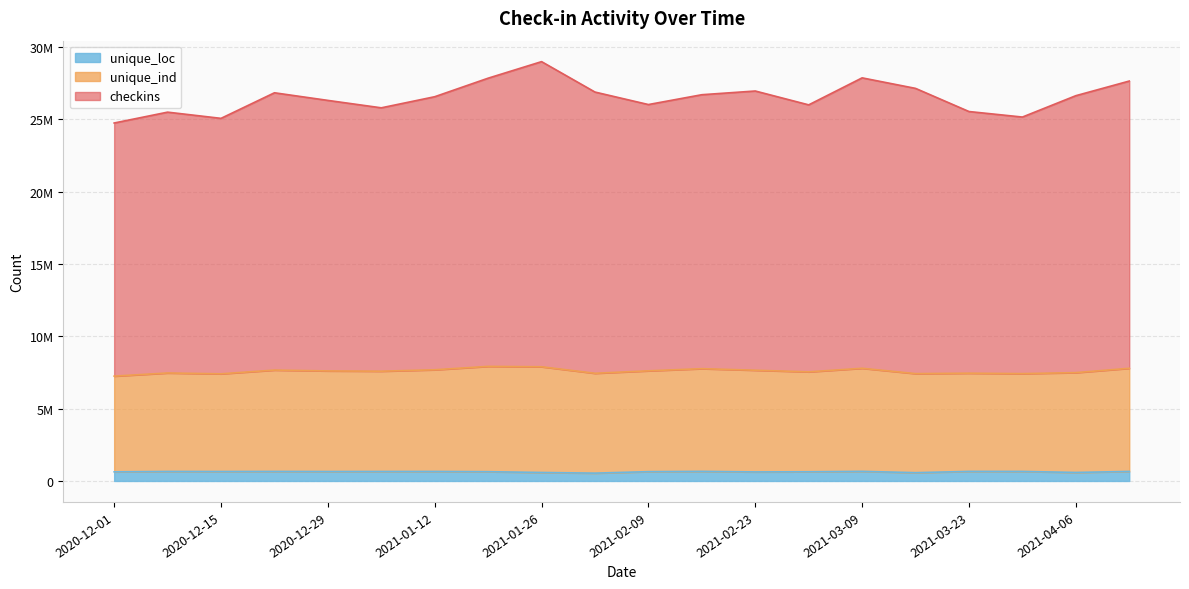

Reading left to right, list all the values displayed in this chart.

checkins: 2020-12-01=24737102	2020-12-08=25487364	2020-12-15=25058471	2020-12-22=26825836	2020-12-29=26299623	2021-01-05=25786611	2021-01-12=26553750	2021-01-19=27835148	2021-01-26=28978237	2021-02-02=26875566	2021-02-09=26012703	2021-02-16=26692401	2021-02-23=26948205	2021-03-02=25991024	2021-03-09=27857195	2021-03-16=27129580	2021-03-23=25530265	2021-03-30=25148608	2021-04-06=26624869	2021-04-13=27636342
unique_ind: 2020-12-01=7244837	2020-12-08=7462486	2020-12-15=7404480	2020-12-22=7662598	2020-12-29=7604656	2021-01-05=7585191	2021-01-12=7683771	2021-01-19=7919390	2021-01-26=7892246	2021-02-02=7441094	2021-02-09=7610796	2021-02-16=7760634	2021-02-23=7652376	2021-03-02=7540829	2021-03-09=7786963	2021-03-16=7418498	2021-03-23=7447882	2021-03-30=7418415	2021-04-06=7486343	2021-04-13=7785714
unique_loc: 2020-12-01=630363	2020-12-08=657047	2020-12-15=653437	2020-12-22=658356	2020-12-29=652802	2021-01-05=655403	2021-01-12=657441	2021-01-19=641290	2021-01-26=586433	2021-02-02=540969	2021-02-09=643675	2021-02-16=662957	2021-02-23=625373	2021-03-02=636038	2021-03-09=663909	2021-03-16=573132	2021-03-23=661302	2021-03-30=658644	2021-04-06=588292	2021-04-13=659245